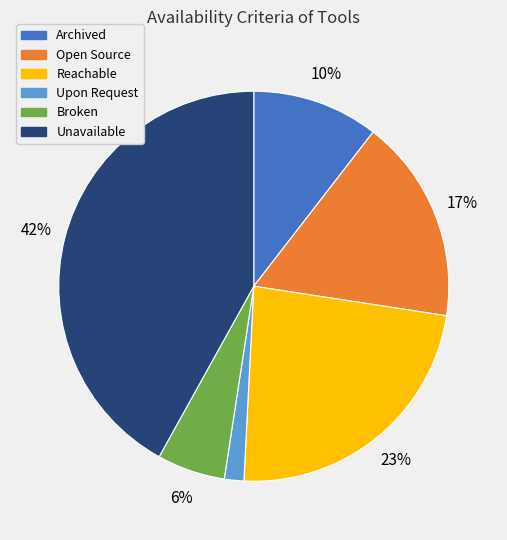

Is there a majority slice in this chart?

No